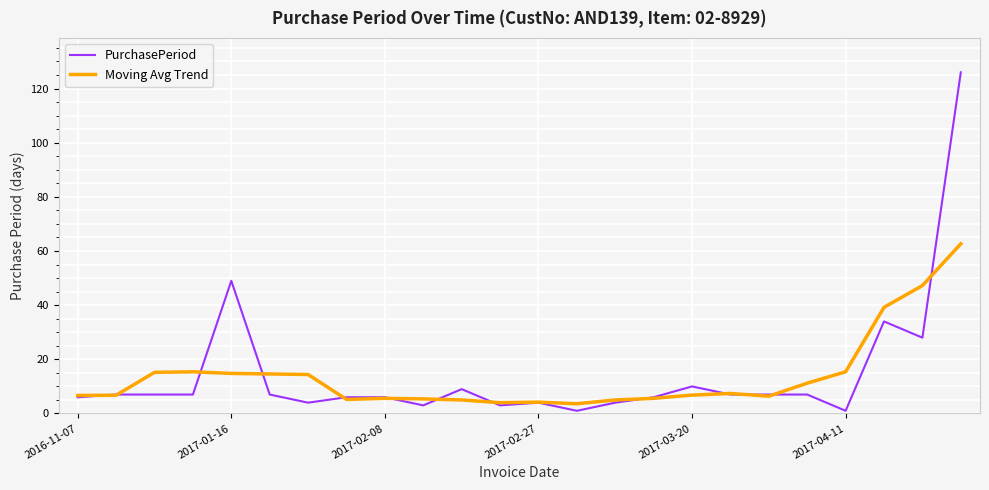

True or false: Moving Avg Trend has more than 1 interior local peaks.

True